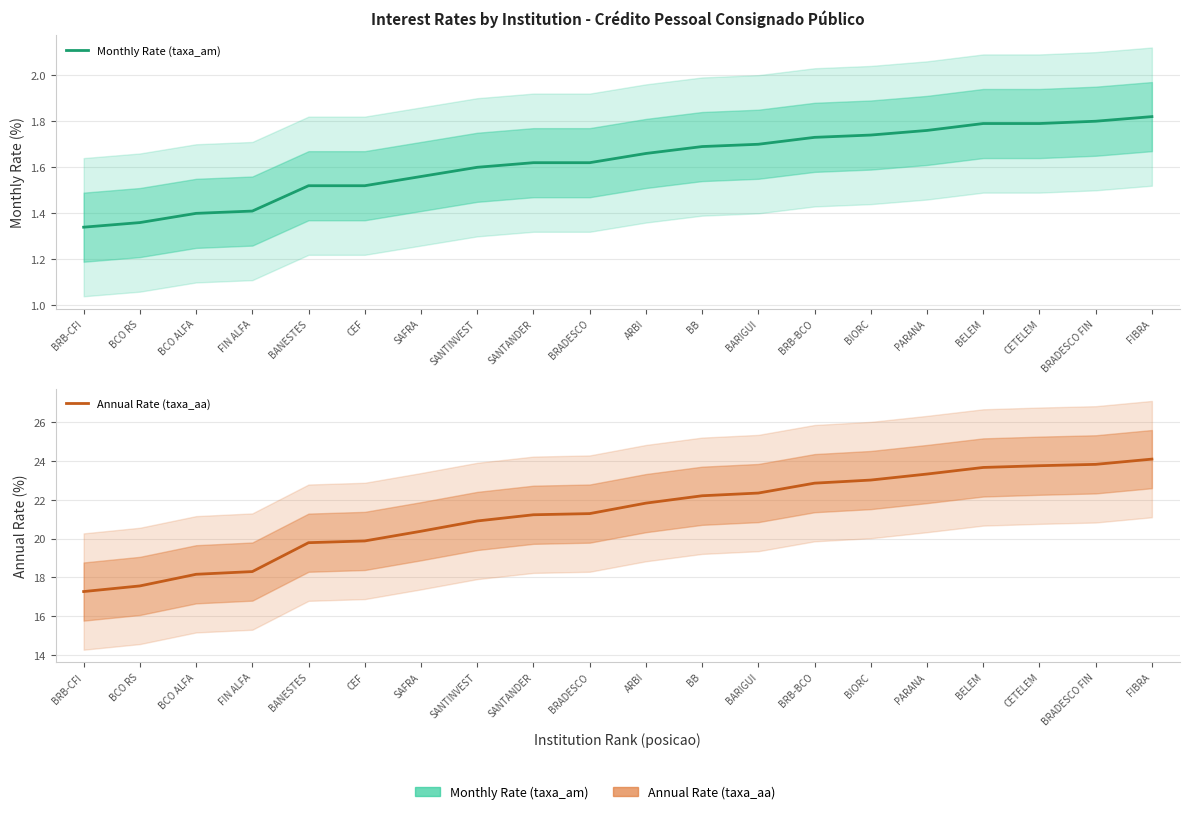

At which category is the sum across all series the highest?

FIBRA